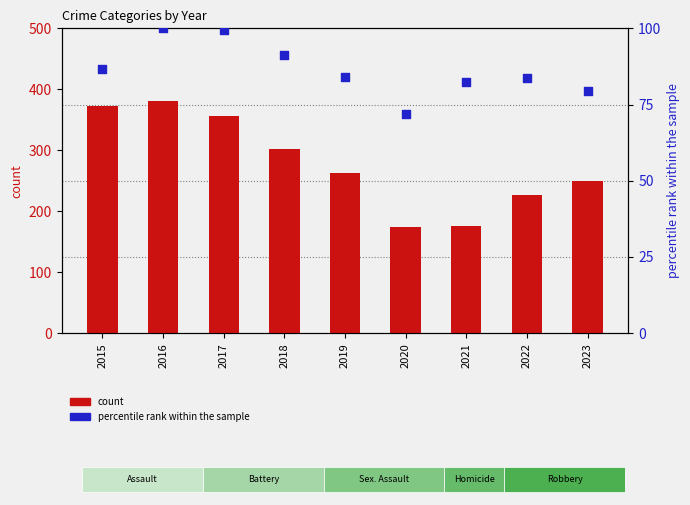

Which series reaches the minimum Y coordinate?

percentile rank within the sample